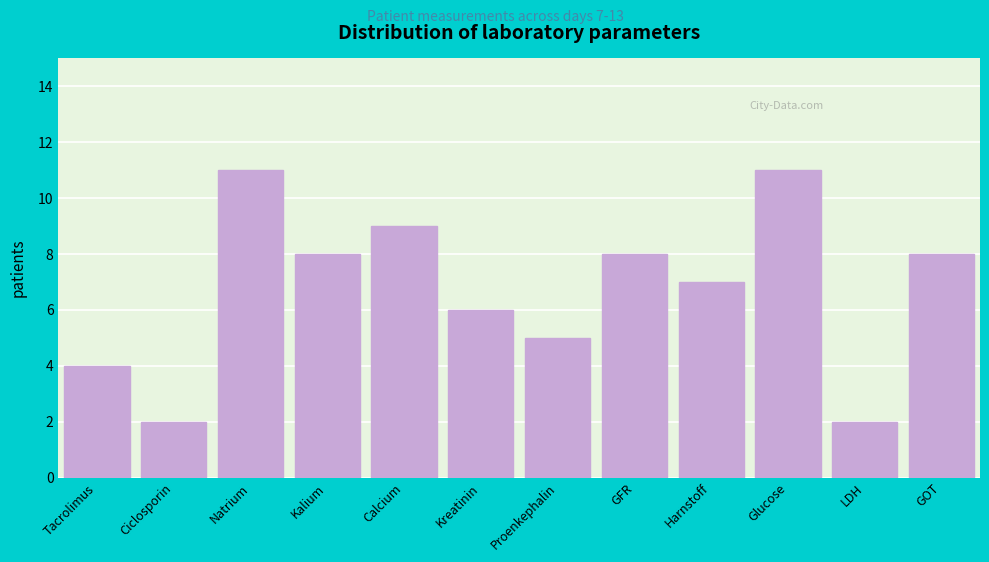

Reading right to left, extract all data points from this chart.

GOT=8	LDH=2	Glucose=11	Harnstoff=7	GFR=8	Proenkephalin=5	Kreatinin=6	Calcium=9	Kalium=8	Natrium=11	Ciclosporin=2	Tacrolimus=4